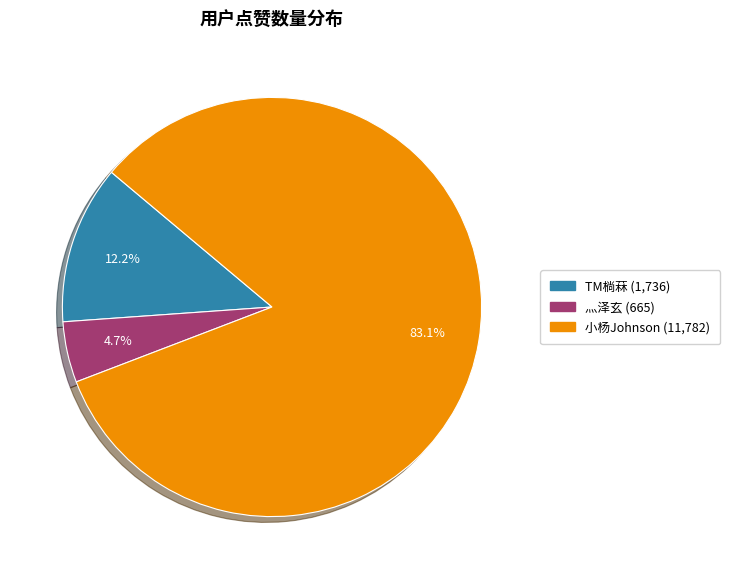

What is the largest slice in the pie chart?

小杨Johnson